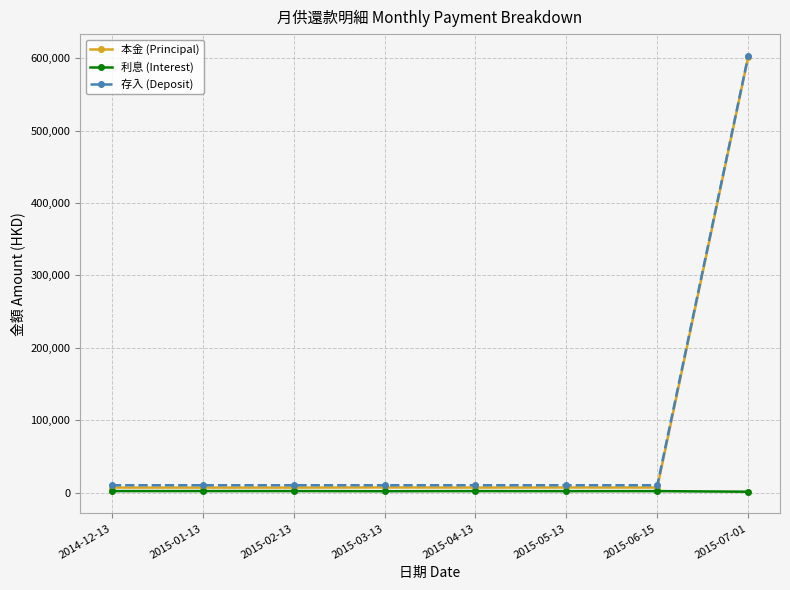

What is the label of the 4th point from the right?

2015-04-13